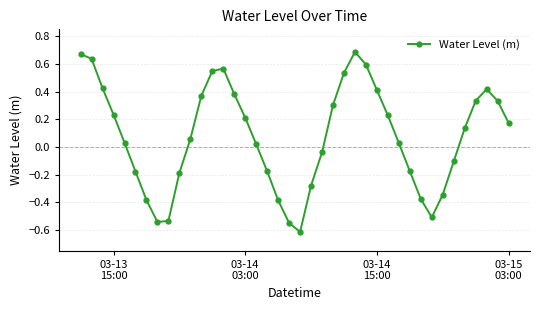

True or false: there are more than 2 points higher than both neighbors.

True